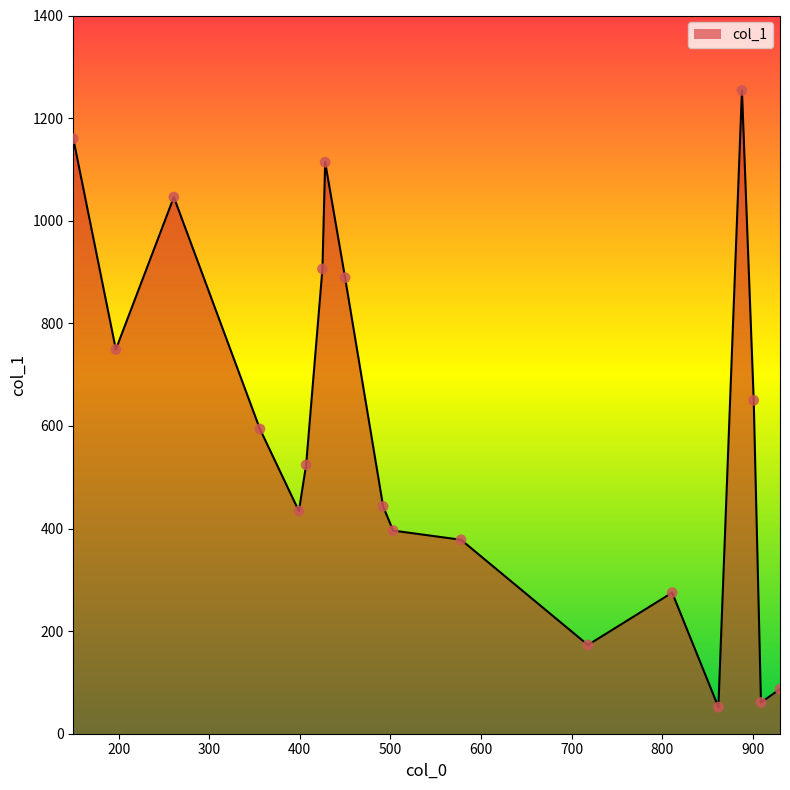

What is the smallest value displayed?

52